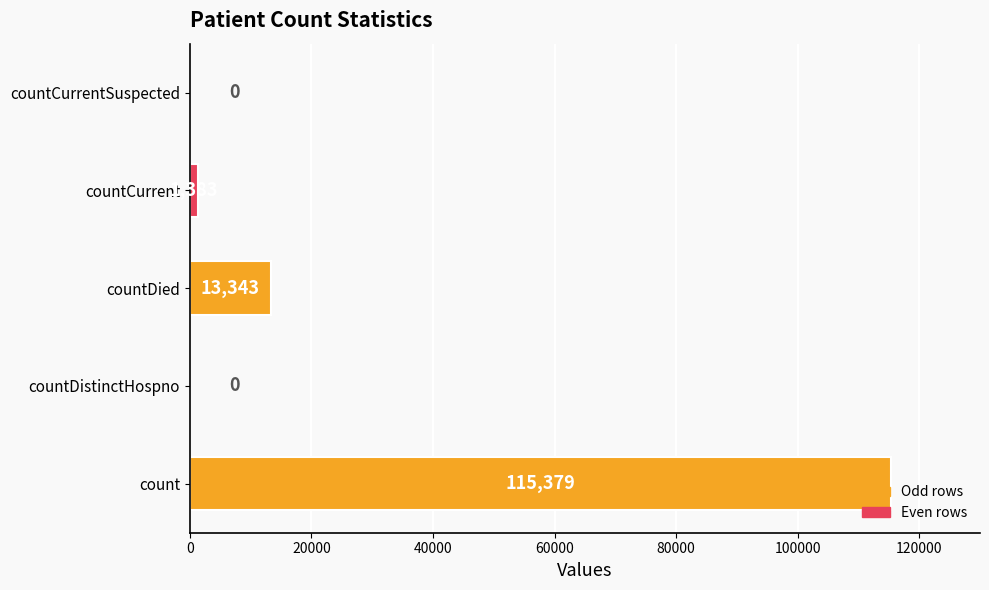

What is the approximate value at countCurrent, to the nearest 50?

1400